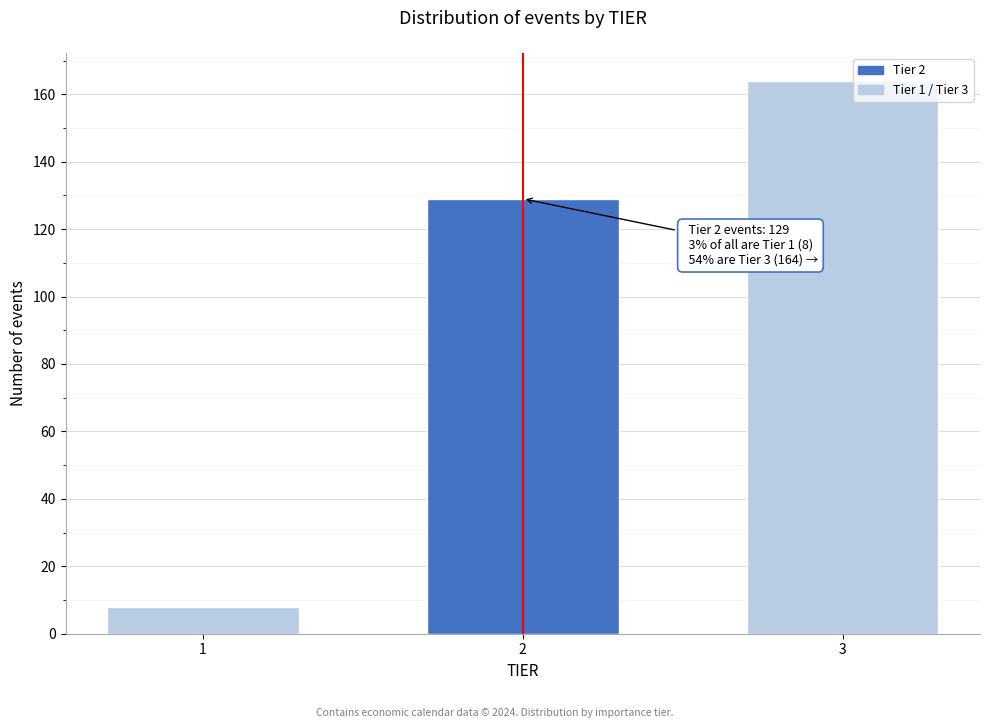

Reading left to right, transcribe all the data shown in this chart.

8	129	164